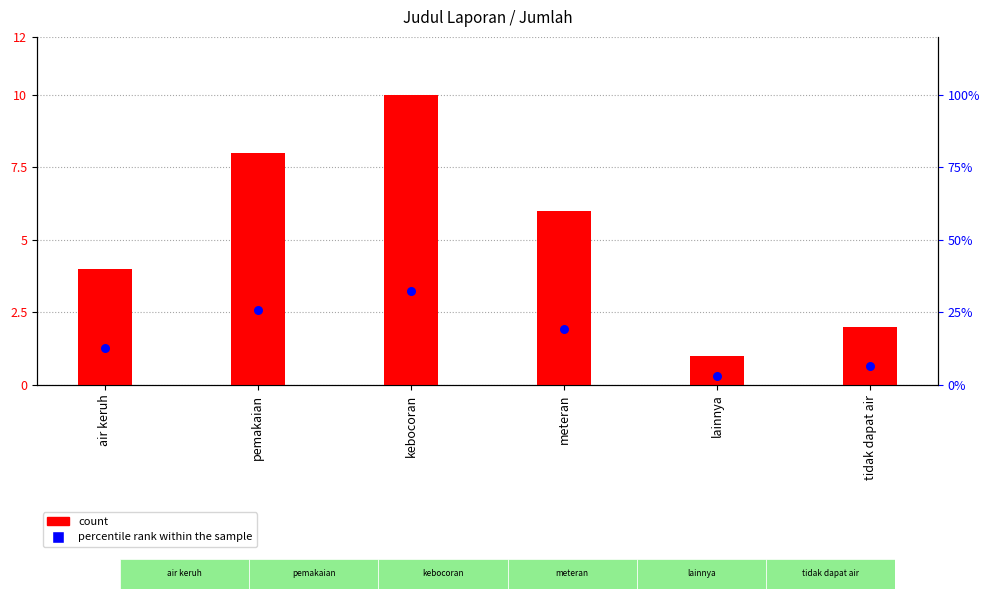

Which series has the largest Y range (max minus min)?

percentile rank within the sample